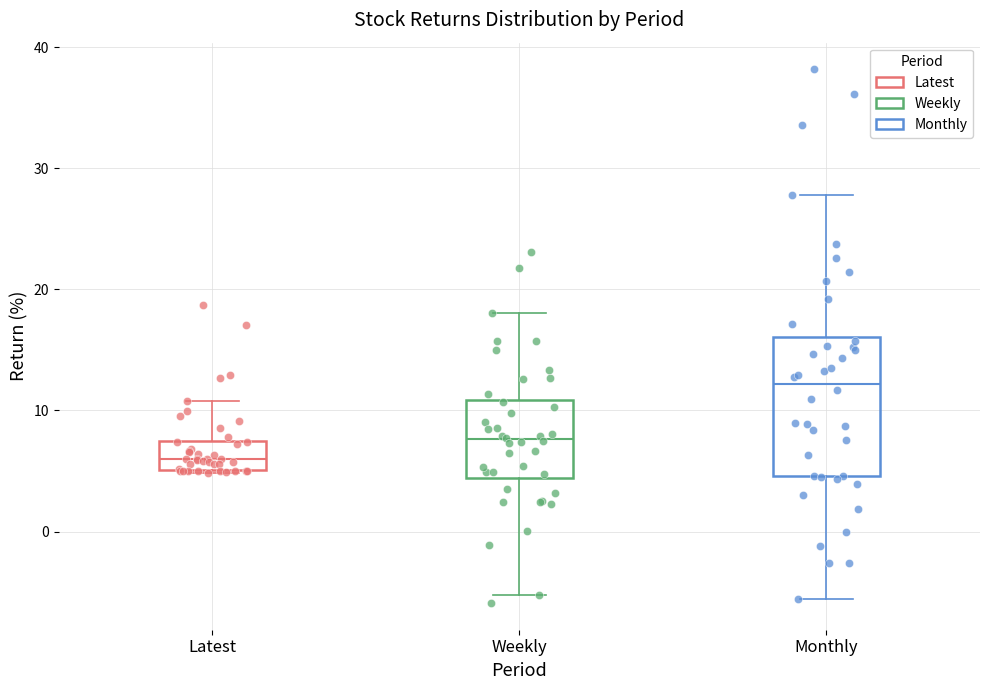

Which box's median line is the lowest?

Latest